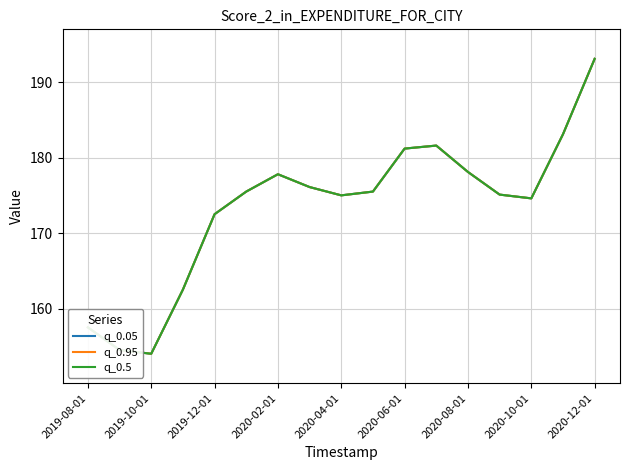

Does the chart have visible grid lines?

Yes